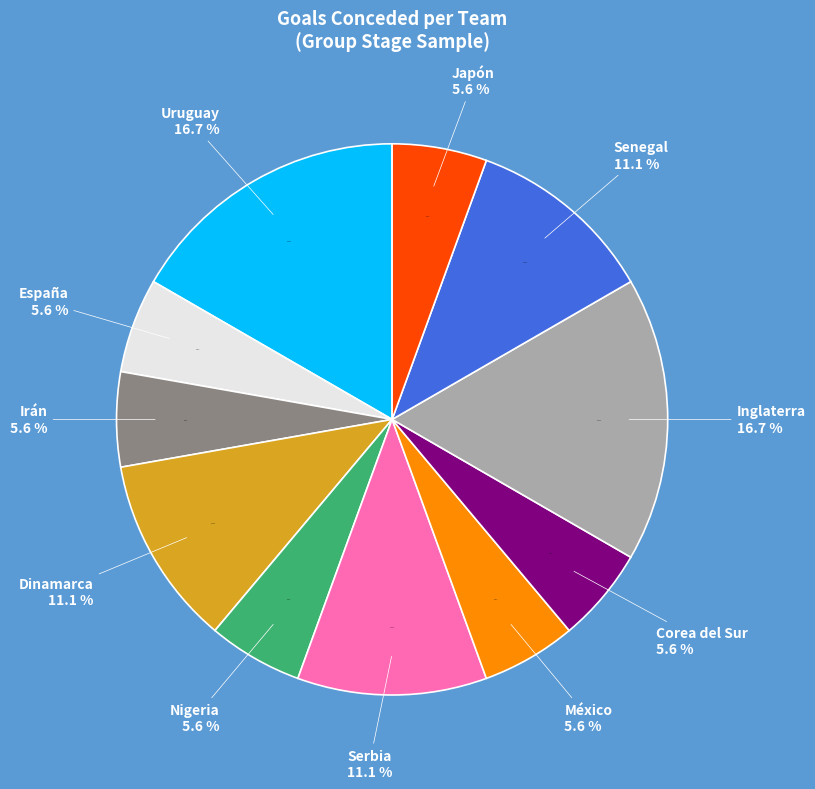

How much of the chart is everything except Uruguay?

83.3%